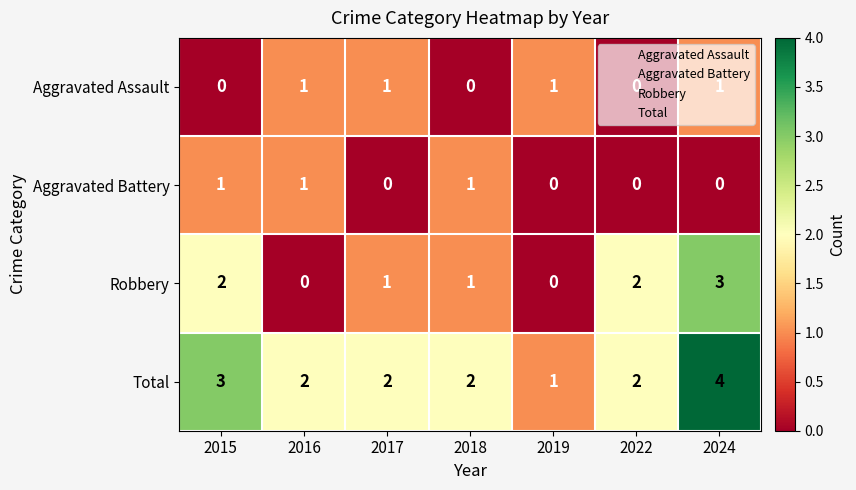

The Robbery series shows 2 at 2018. True or false?

False